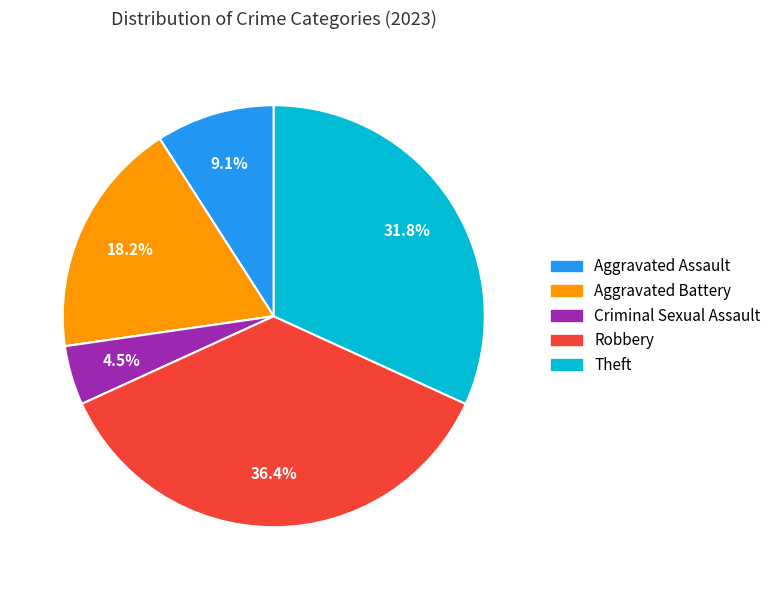

Does any single category account for the majority?

No